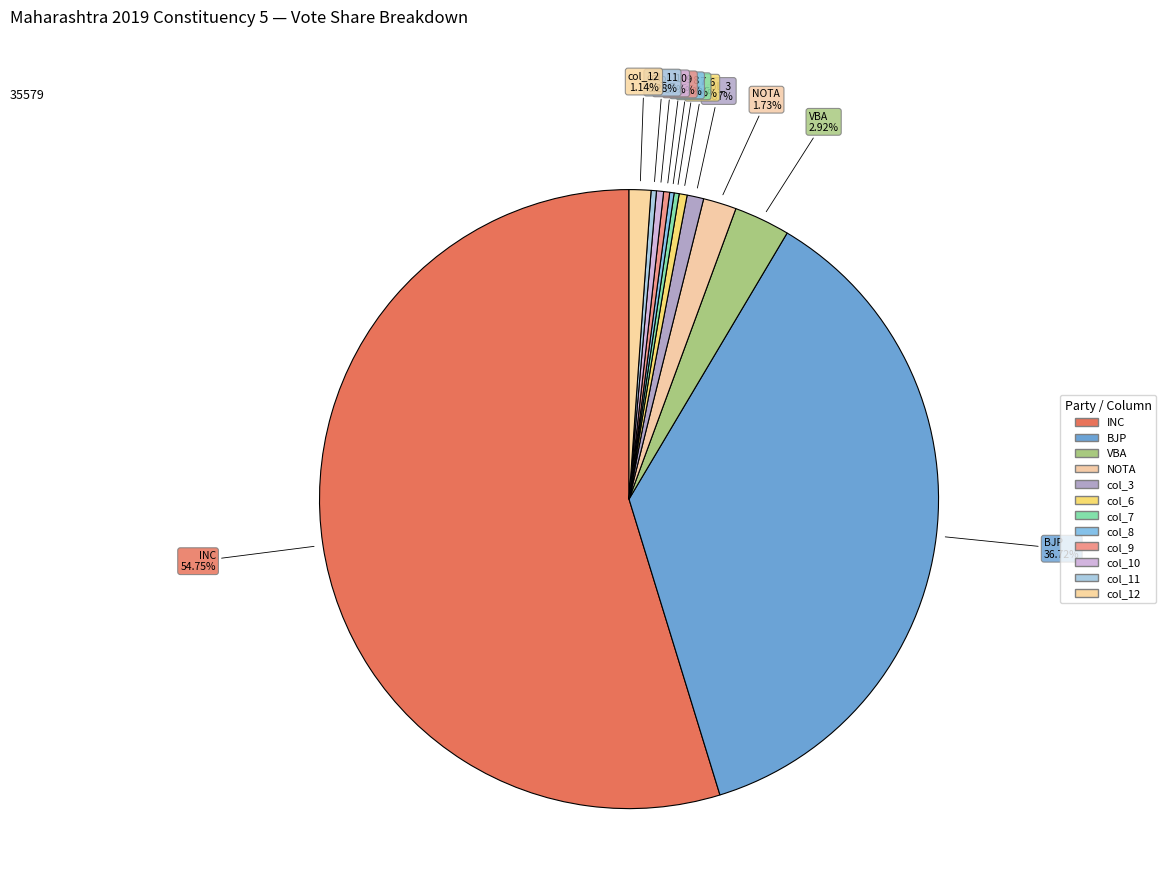

What is the change in value from VBA to col_7?

-947